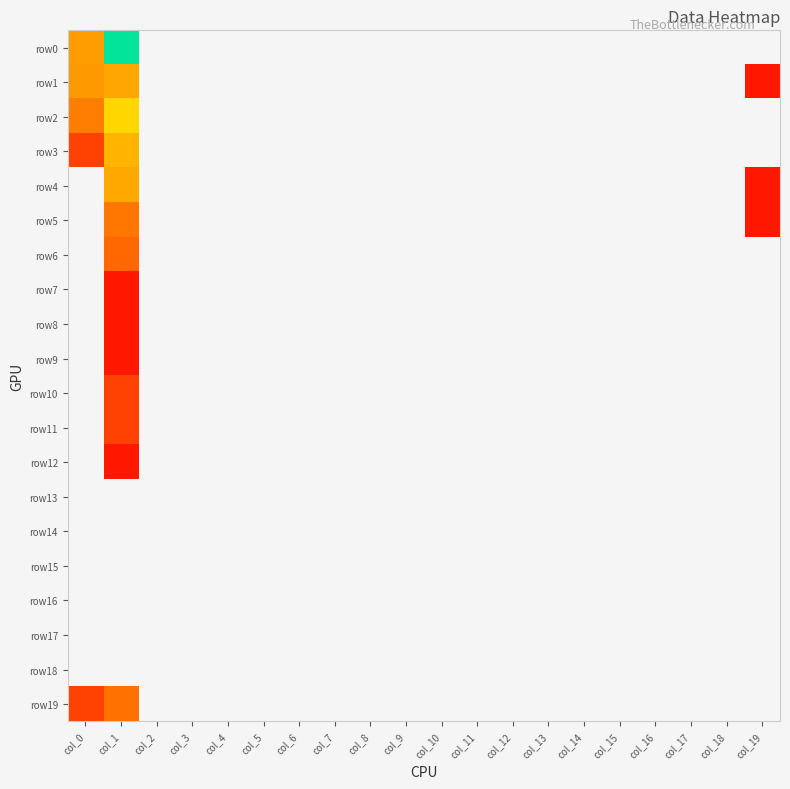

Reading right to left, extract all data points from this chart.

row0: col_19=0	col_18=0	col_17=0	col_16=0	col_15=0	col_14=0	col_13=0	col_12=0	col_11=0	col_10=0	col_9=0	col_8=0	col_7=0	col_6=0	col_5=0	col_4=0	col_3=0	col_2=0	col_1=658	col_0=16
row1: col_19=1	col_18=0	col_17=0	col_16=0	col_15=0	col_14=0	col_13=0	col_12=0	col_11=0	col_10=0	col_9=0	col_8=0	col_7=0	col_6=0	col_5=0	col_4=0	col_3=0	col_2=0	col_1=21	col_0=15
row2: col_19=0	col_18=0	col_17=0	col_16=0	col_15=0	col_14=0	col_13=0	col_12=0	col_11=0	col_10=0	col_9=0	col_8=0	col_7=0	col_6=0	col_5=0	col_4=0	col_3=0	col_2=0	col_1=54	col_0=7
row3: col_19=0	col_18=0	col_17=0	col_16=0	col_15=0	col_14=0	col_13=0	col_12=0	col_11=0	col_10=0	col_9=0	col_8=0	col_7=0	col_6=0	col_5=0	col_4=0	col_3=0	col_2=0	col_1=28	col_0=2
row4: col_19=1	col_18=0	col_17=0	col_16=0	col_15=0	col_14=0	col_13=0	col_12=0	col_11=0	col_10=0	col_9=0	col_8=0	col_7=0	col_6=0	col_5=0	col_4=0	col_3=0	col_2=0	col_1=22	col_0=0
row5: col_19=1	col_18=0	col_17=0	col_16=0	col_15=0	col_14=0	col_13=0	col_12=0	col_11=0	col_10=0	col_9=0	col_8=0	col_7=0	col_6=0	col_5=0	col_4=0	col_3=0	col_2=0	col_1=6	col_0=0
row6: col_19=0	col_18=0	col_17=0	col_16=0	col_15=0	col_14=0	col_13=0	col_12=0	col_11=0	col_10=0	col_9=0	col_8=0	col_7=0	col_6=0	col_5=0	col_4=0	col_3=0	col_2=0	col_1=4	col_0=0
row7: col_19=0	col_18=0	col_17=0	col_16=0	col_15=0	col_14=0	col_13=0	col_12=0	col_11=0	col_10=0	col_9=0	col_8=0	col_7=0	col_6=0	col_5=0	col_4=0	col_3=0	col_2=0	col_1=1	col_0=0
row8: col_19=0	col_18=0	col_17=0	col_16=0	col_15=0	col_14=0	col_13=0	col_12=0	col_11=0	col_10=0	col_9=0	col_8=0	col_7=0	col_6=0	col_5=0	col_4=0	col_3=0	col_2=0	col_1=1	col_0=0
row9: col_19=0	col_18=0	col_17=0	col_16=0	col_15=0	col_14=0	col_13=0	col_12=0	col_11=0	col_10=0	col_9=0	col_8=0	col_7=0	col_6=0	col_5=0	col_4=0	col_3=0	col_2=0	col_1=1	col_0=0
row10: col_19=0	col_18=0	col_17=0	col_16=0	col_15=0	col_14=0	col_13=0	col_12=0	col_11=0	col_10=0	col_9=0	col_8=0	col_7=0	col_6=0	col_5=0	col_4=0	col_3=0	col_2=0	col_1=2	col_0=0
row11: col_19=0	col_18=0	col_17=0	col_16=0	col_15=0	col_14=0	col_13=0	col_12=0	col_11=0	col_10=0	col_9=0	col_8=0	col_7=0	col_6=0	col_5=0	col_4=0	col_3=0	col_2=0	col_1=2	col_0=0
row12: col_19=0	col_18=0	col_17=0	col_16=0	col_15=0	col_14=0	col_13=0	col_12=0	col_11=0	col_10=0	col_9=0	col_8=0	col_7=0	col_6=0	col_5=0	col_4=0	col_3=0	col_2=0	col_1=1	col_0=0
row13: col_19=0	col_18=0	col_17=0	col_16=0	col_15=0	col_14=0	col_13=0	col_12=0	col_11=0	col_10=0	col_9=0	col_8=0	col_7=0	col_6=0	col_5=0	col_4=0	col_3=0	col_2=0	col_1=0	col_0=0
row14: col_19=0	col_18=0	col_17=0	col_16=0	col_15=0	col_14=0	col_13=0	col_12=0	col_11=0	col_10=0	col_9=0	col_8=0	col_7=0	col_6=0	col_5=0	col_4=0	col_3=0	col_2=0	col_1=0	col_0=0
row15: col_19=0	col_18=0	col_17=0	col_16=0	col_15=0	col_14=0	col_13=0	col_12=0	col_11=0	col_10=0	col_9=0	col_8=0	col_7=0	col_6=0	col_5=0	col_4=0	col_3=0	col_2=0	col_1=0	col_0=0
row16: col_19=0	col_18=0	col_17=0	col_16=0	col_15=0	col_14=0	col_13=0	col_12=0	col_11=0	col_10=0	col_9=0	col_8=0	col_7=0	col_6=0	col_5=0	col_4=0	col_3=0	col_2=0	col_1=0	col_0=0
row17: col_19=0	col_18=0	col_17=0	col_16=0	col_15=0	col_14=0	col_13=0	col_12=0	col_11=0	col_10=0	col_9=0	col_8=0	col_7=0	col_6=0	col_5=0	col_4=0	col_3=0	col_2=0	col_1=0	col_0=0
row18: col_19=0	col_18=0	col_17=0	col_16=0	col_15=0	col_14=0	col_13=0	col_12=0	col_11=0	col_10=0	col_9=0	col_8=0	col_7=0	col_6=0	col_5=0	col_4=0	col_3=0	col_2=0	col_1=0	col_0=0
row19: col_19=0	col_18=0	col_17=0	col_16=0	col_15=0	col_14=0	col_13=0	col_12=0	col_11=0	col_10=0	col_9=0	col_8=0	col_7=0	col_6=0	col_5=0	col_4=0	col_3=0	col_2=0	col_1=5	col_0=2